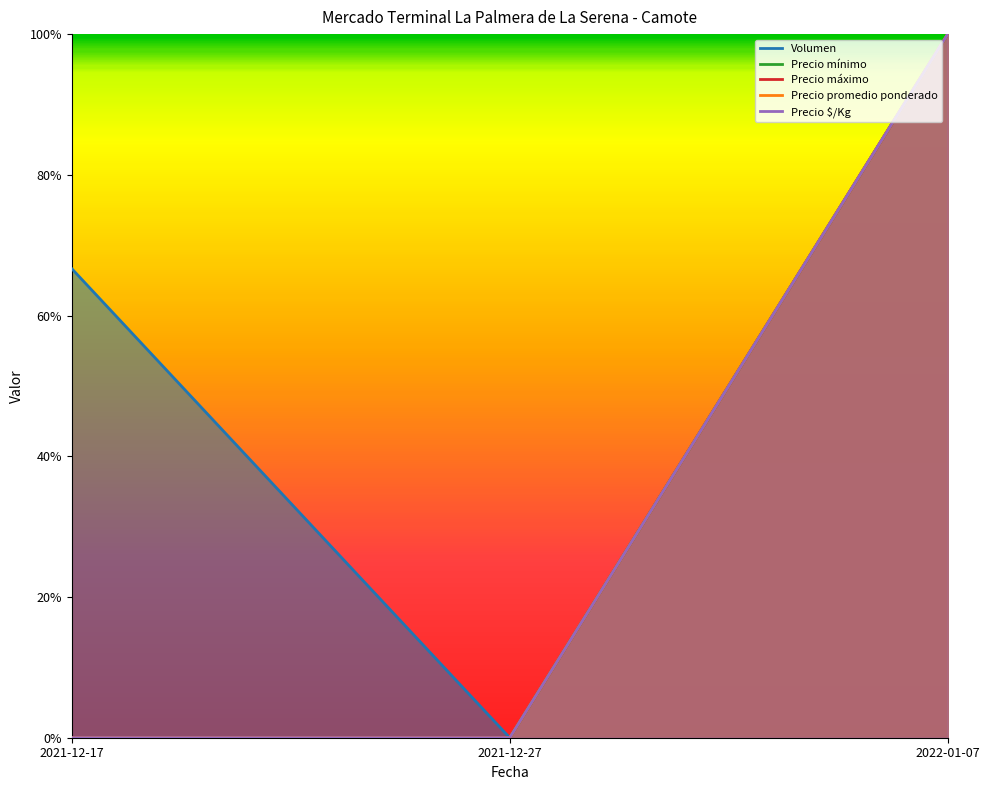

How many positive values does the Precio $/Kg series have?

1